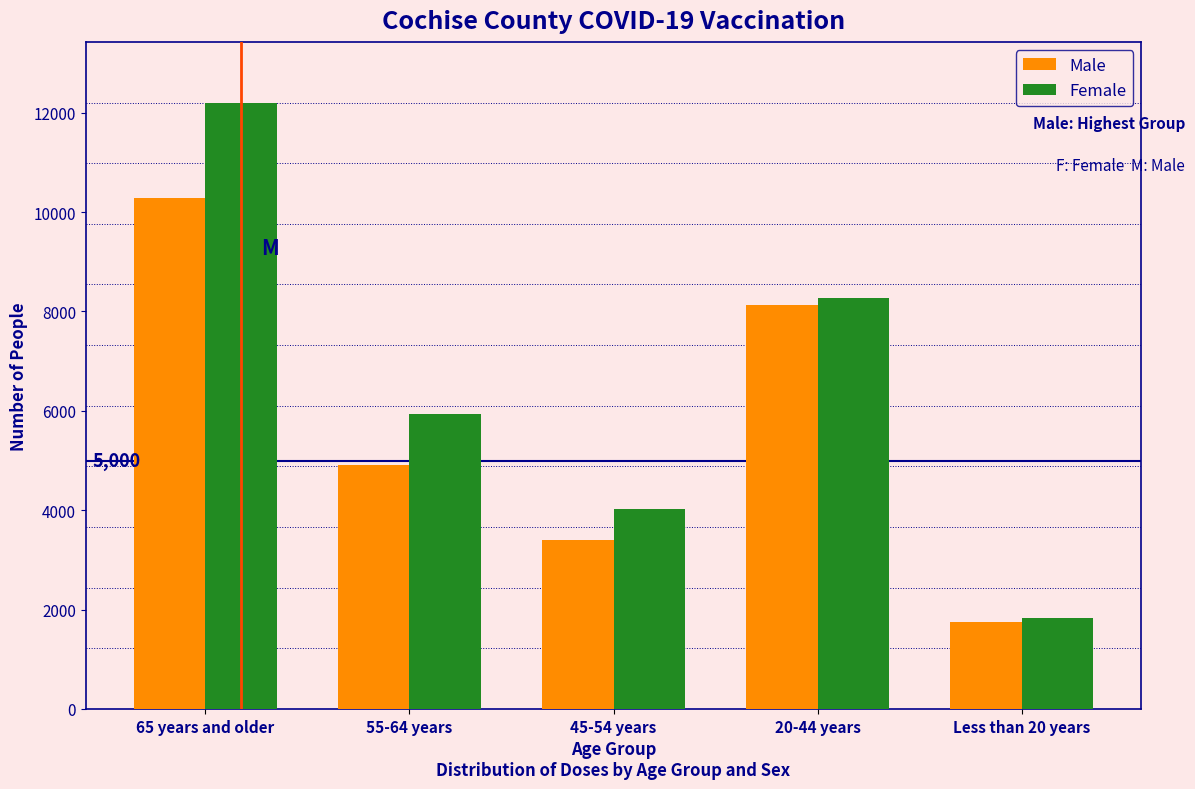

Reading right to left, transcribe all the data shown in this chart.

Male: Less than 20 years=1759	20-44 years=8130	45-54 years=3405	55-64 years=4910	65 years and older=10289
Female: Less than 20 years=1837	20-44 years=8274	45-54 years=4019	55-64 years=5932	65 years and older=12206